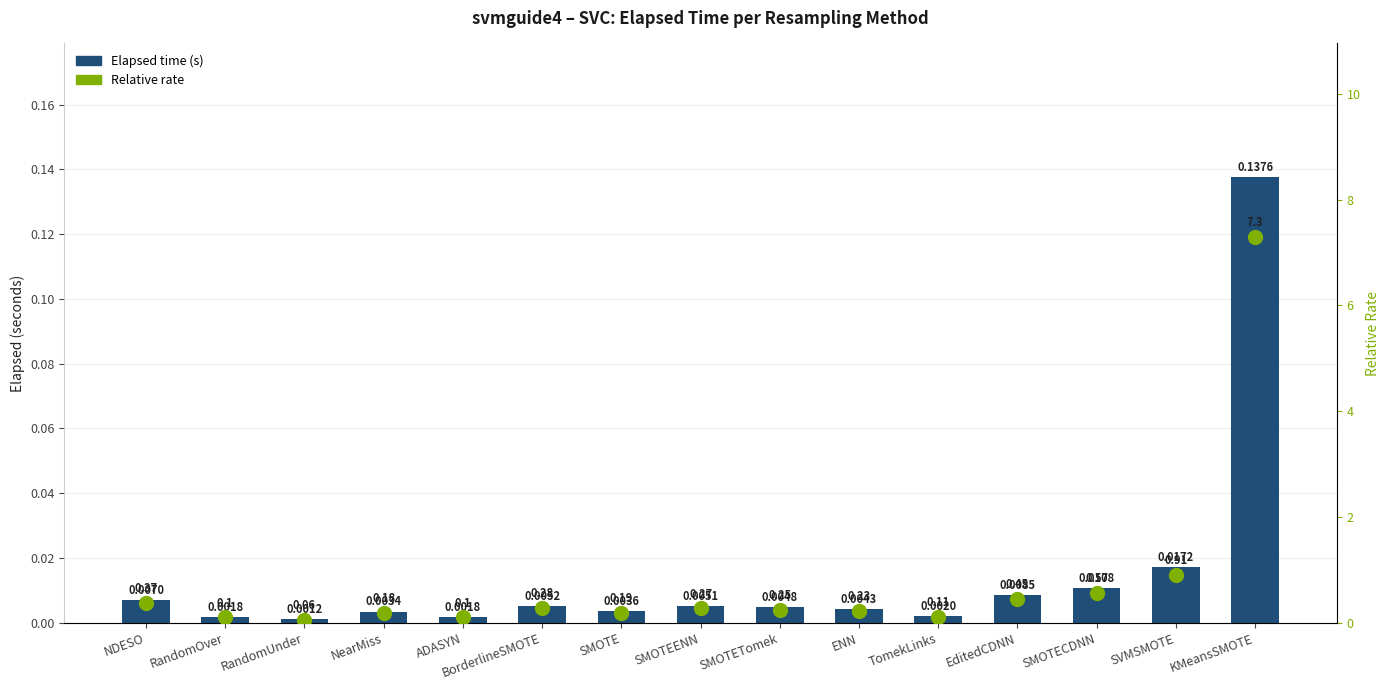

Reading right to left, list all the values displayed in this chart.

elapsed: KMeansSMOTE=0.1	SVMSMOTE=0.0	SMOTECDNN=0.0	EditedCDNN=0.0	TomekLinks=0.0	ENN=0.0	SMOTETomek=0.0	SMOTEENN=0.0	SMOTE=0.0	BorderlineSMOTE=0.0	ADASYN=0.0	NearMiss=0.0	RandomUnder=0.0	RandomOver=0.0	NDESO=0.0
relative rate: KMeansSMOTE=7.3	SVMSMOTE=0.9	SMOTECDNN=0.6	EditedCDNN=0.5	TomekLinks=0.1	ENN=0.2	SMOTETomek=0.2	SMOTEENN=0.3	SMOTE=0.2	BorderlineSMOTE=0.3	ADASYN=0.1	NearMiss=0.2	RandomUnder=0.1	RandomOver=0.1	NDESO=0.4